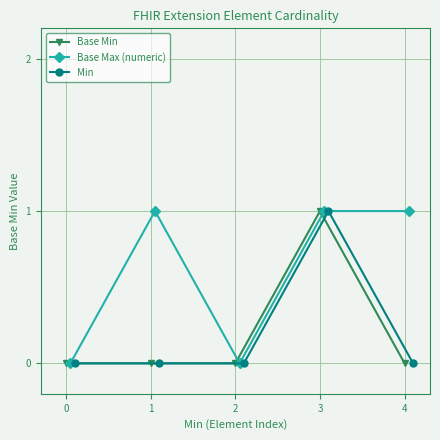

What is the value of the Base Max (numeric) point at the 4th from the left?

1